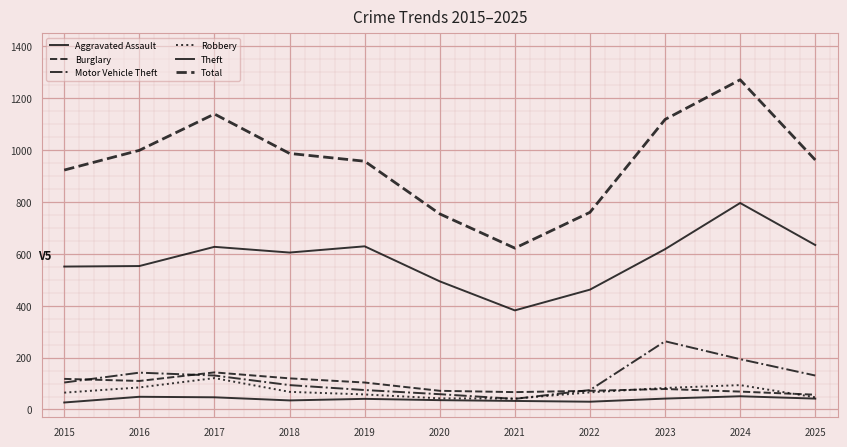

What is the sum of the Robbery values at 2020 and 2015?

108